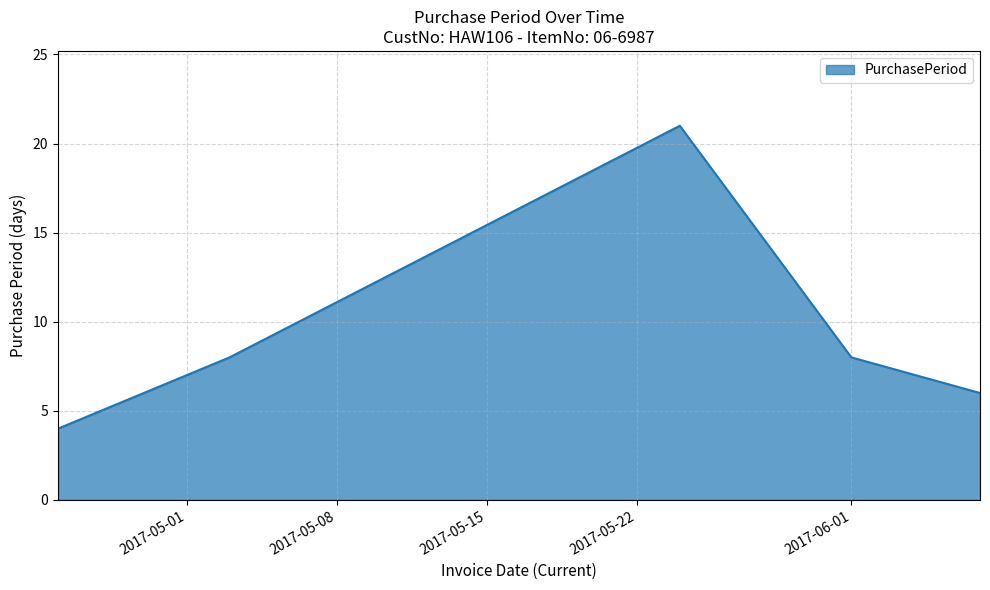

What is the minimum value shown in the chart?

4